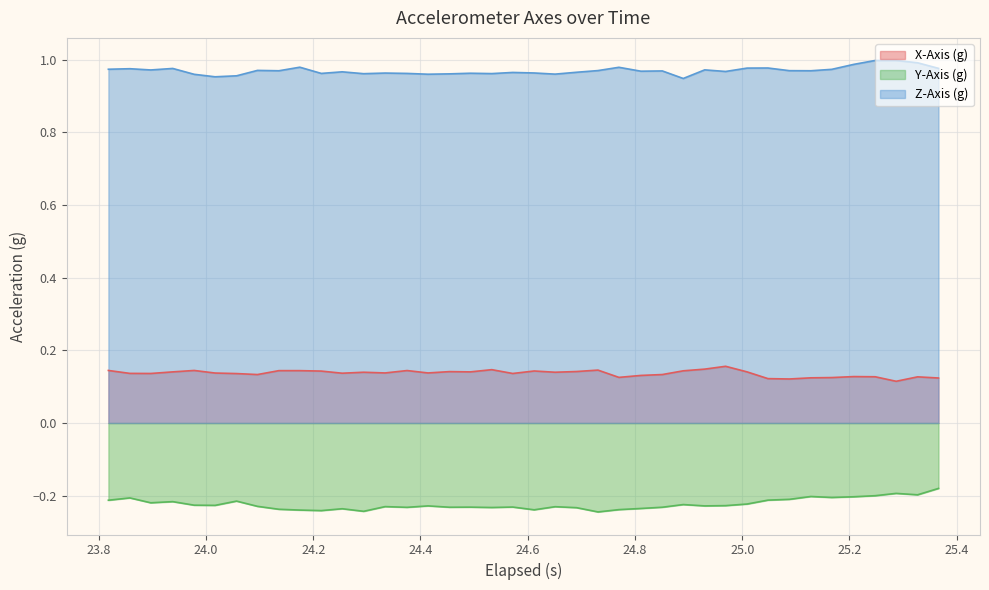

True or false: Z-Axis (g) and Y-Axis (g) cross at least once.

False